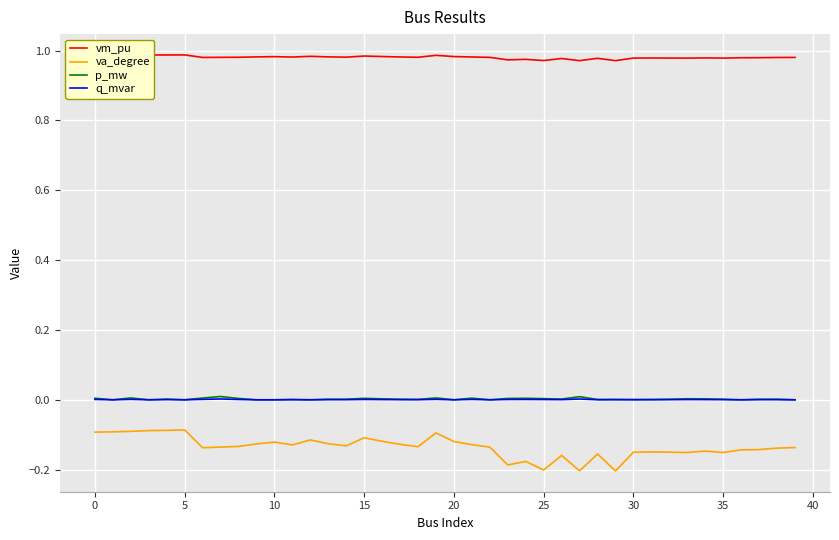

At how many categories does at least one series exceed 0?

40